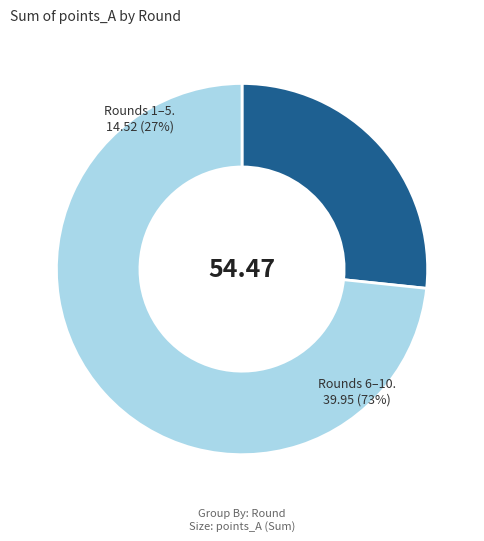

The 6 slice represents 1% of the pie. True or false?

False